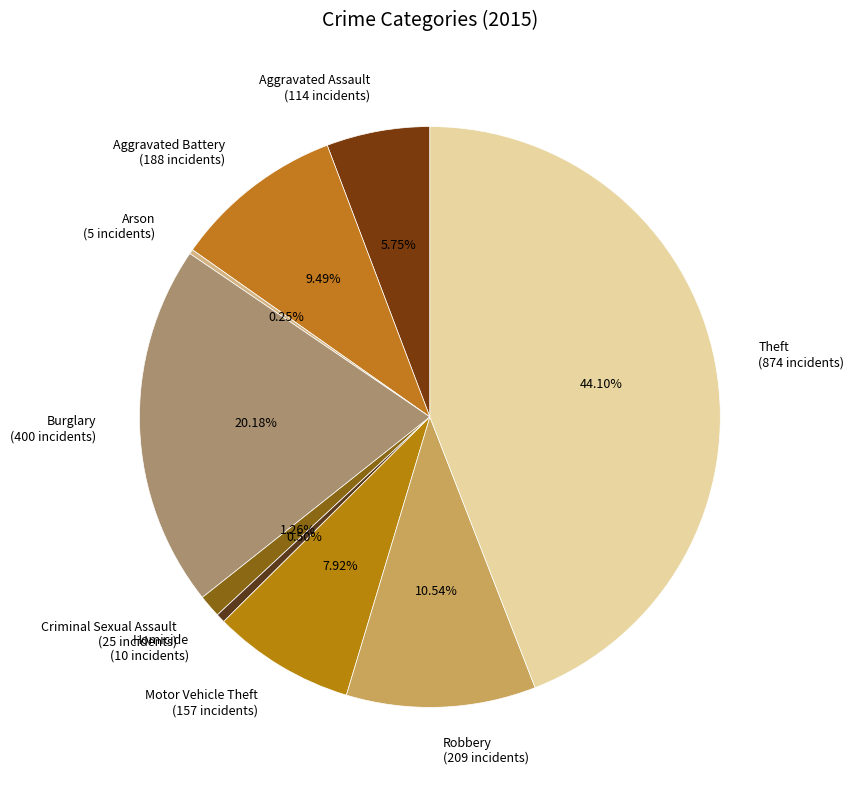

Which category has the biggest portion of the pie?

Theft